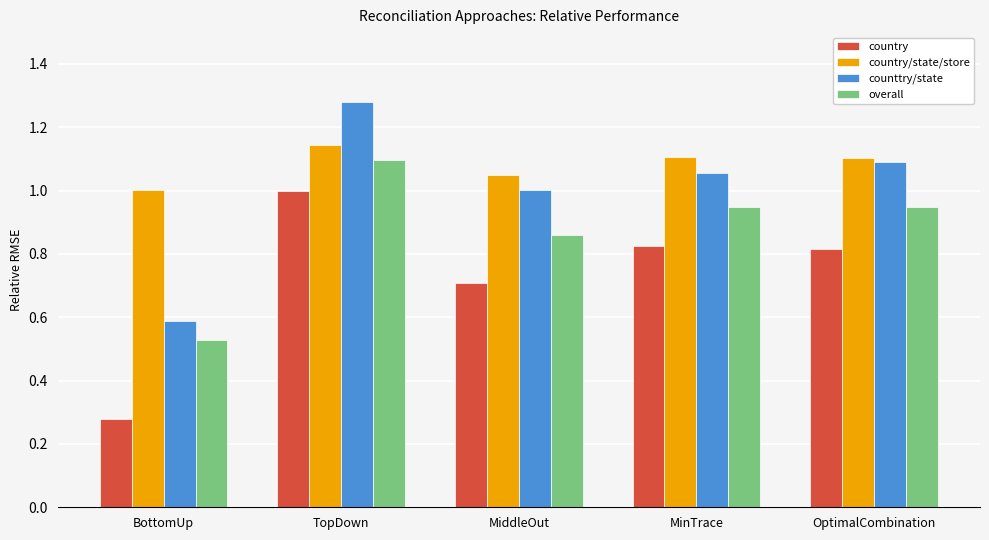

At which label does country reach its peak?

TopDown